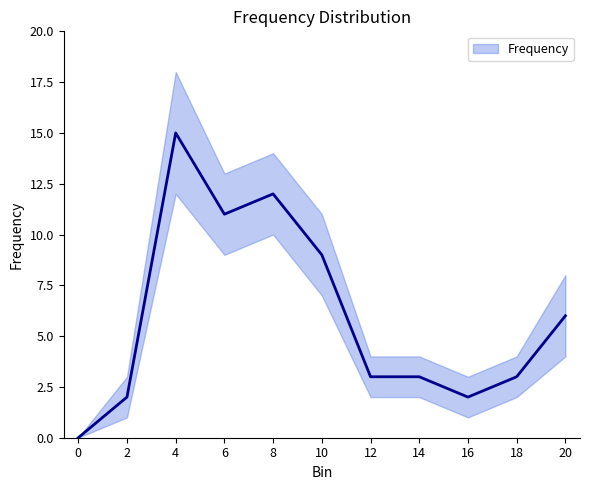

What is the value of the 5th point from the left?

12